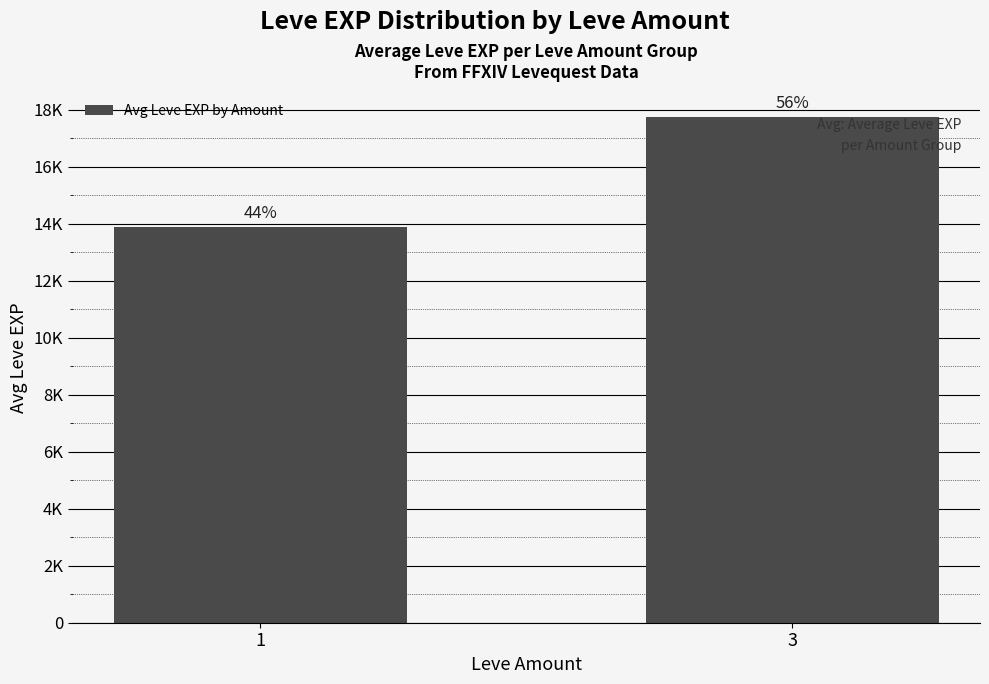

The value at 1 is 13873.7. True or false?

True